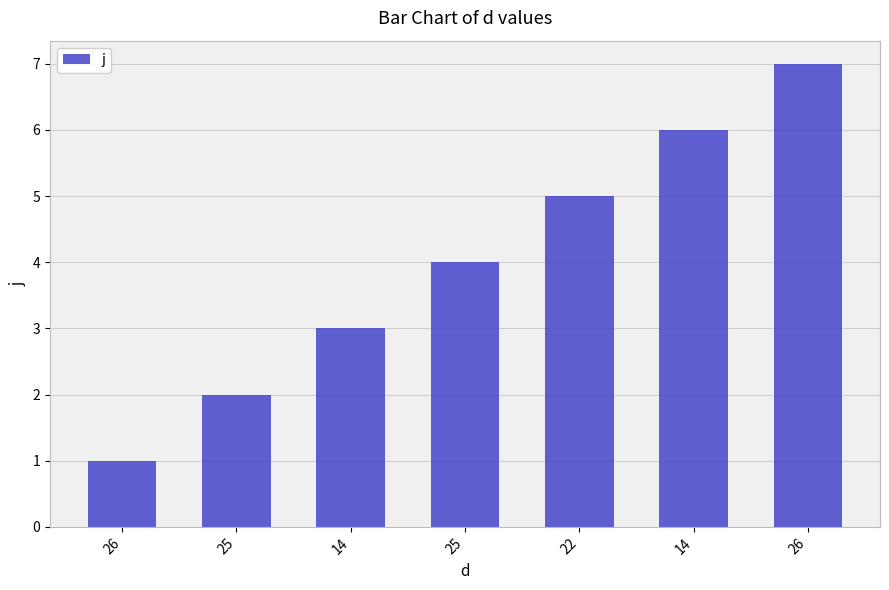

Reading left to right, extract all data points from this chart.

1	2	3	4	5	6	7